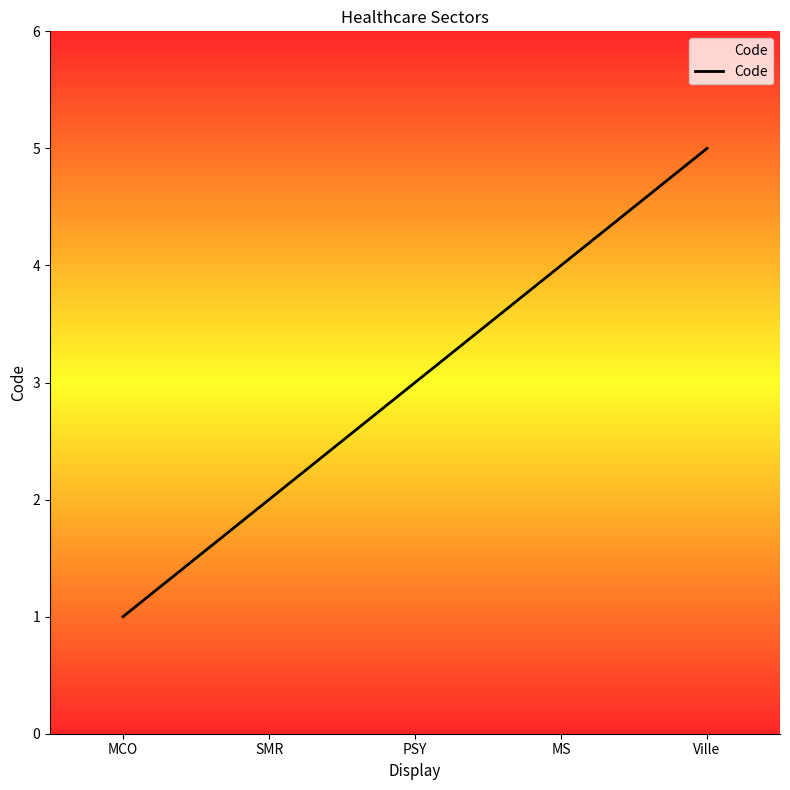

What value does the data have at MS?

4